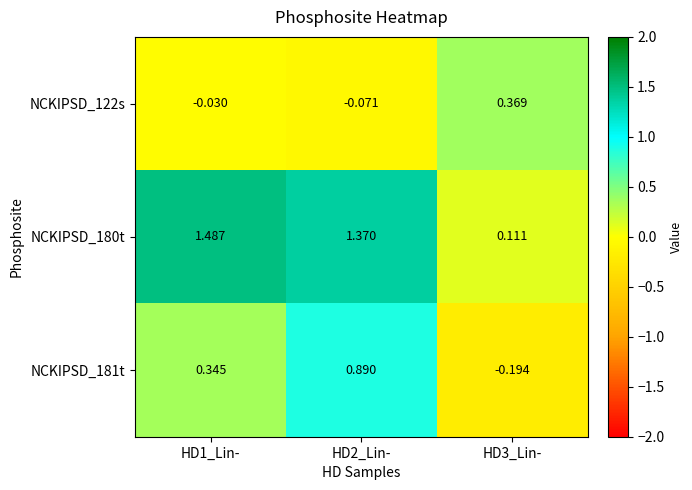

Is the value of NCKIPSD_180t at HD1_Lin- greater than the value of NCKIPSD_122s at HD1_Lin-?

Yes